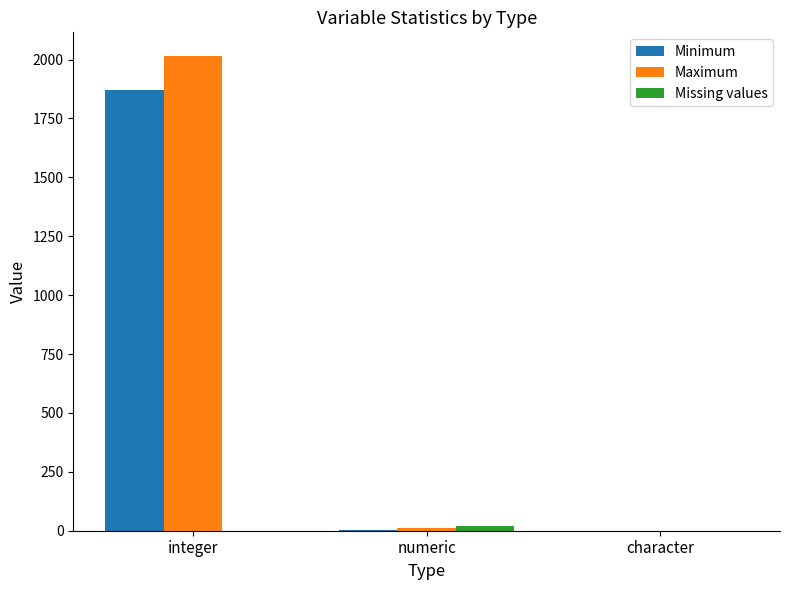

Between integer and character, which series saw the biggest shift?

Maximum